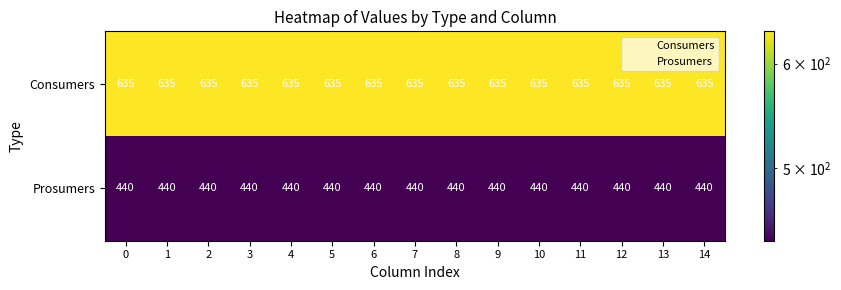

True or false: Prosumers has a value of 440 at 3.

True